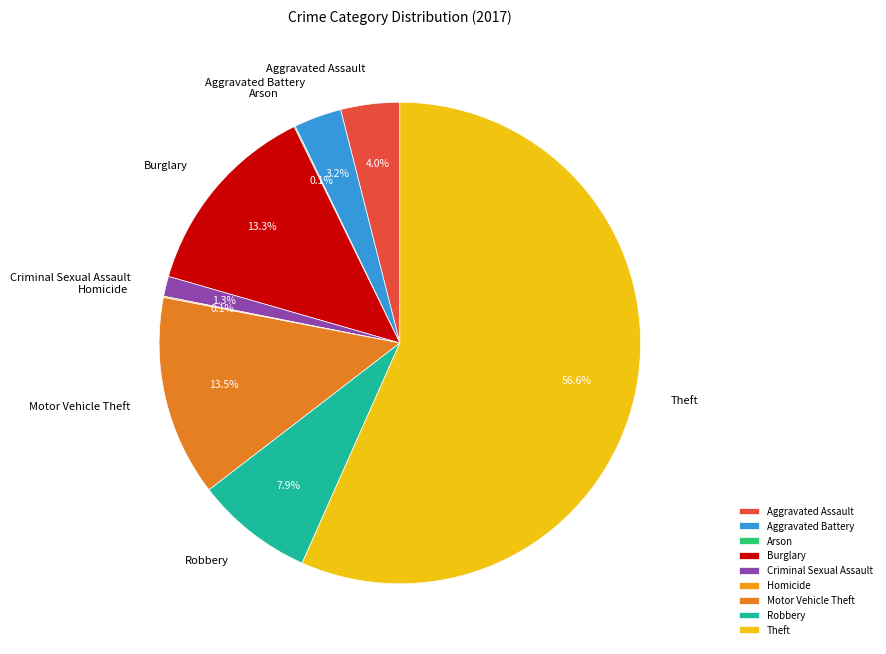

Is Theft the majority of the pie?

Yes